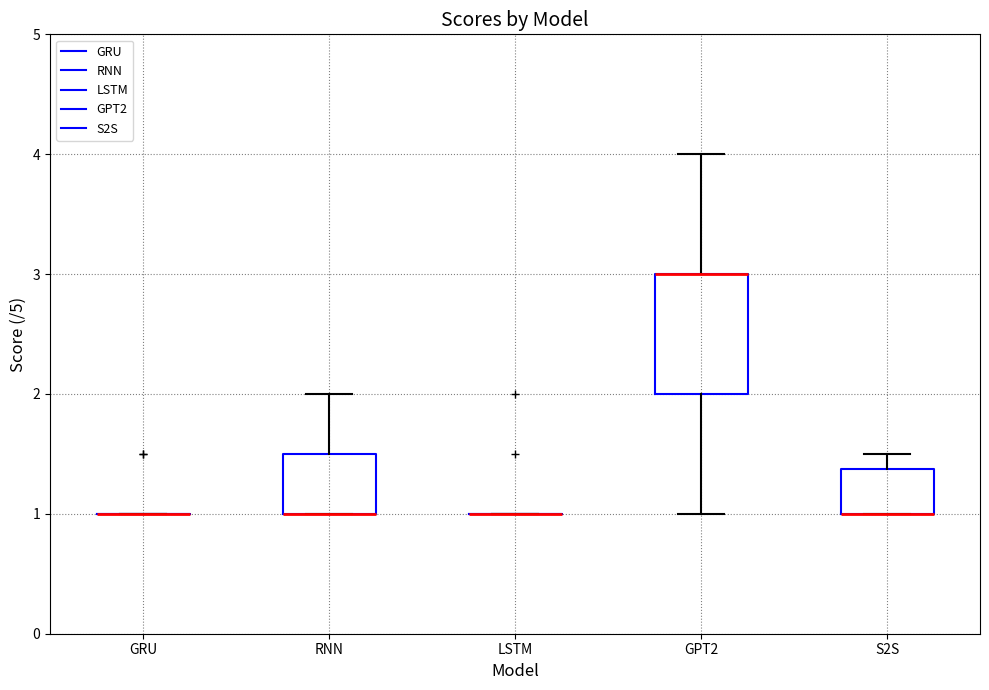

Reading left to right, transcribe this box plot: for each box, give where its median line is, the range the box spans, and where its two whiskers end, as read against the y-axis. The values are not printed on the chart, so give them approximately, as read against the axis.

GRU: box collapsed to a line at 1.0, whiskers 1.0 to 1.0
RNN: median 1.0 (drawn on the box's lower edge), box 1.0 to 1.5, whiskers 1.0 to 2.0
LSTM: box collapsed to a line at 1.0, whiskers 1.0 to 1.0
GPT2: median 3.0 (drawn on the box's upper edge), box 2.0 to 3.0, whiskers 1.0 to 4.0
S2S: median 1.0 (drawn on the box's lower edge), box 1.0 to 1.4, whiskers 1.0 to 1.5